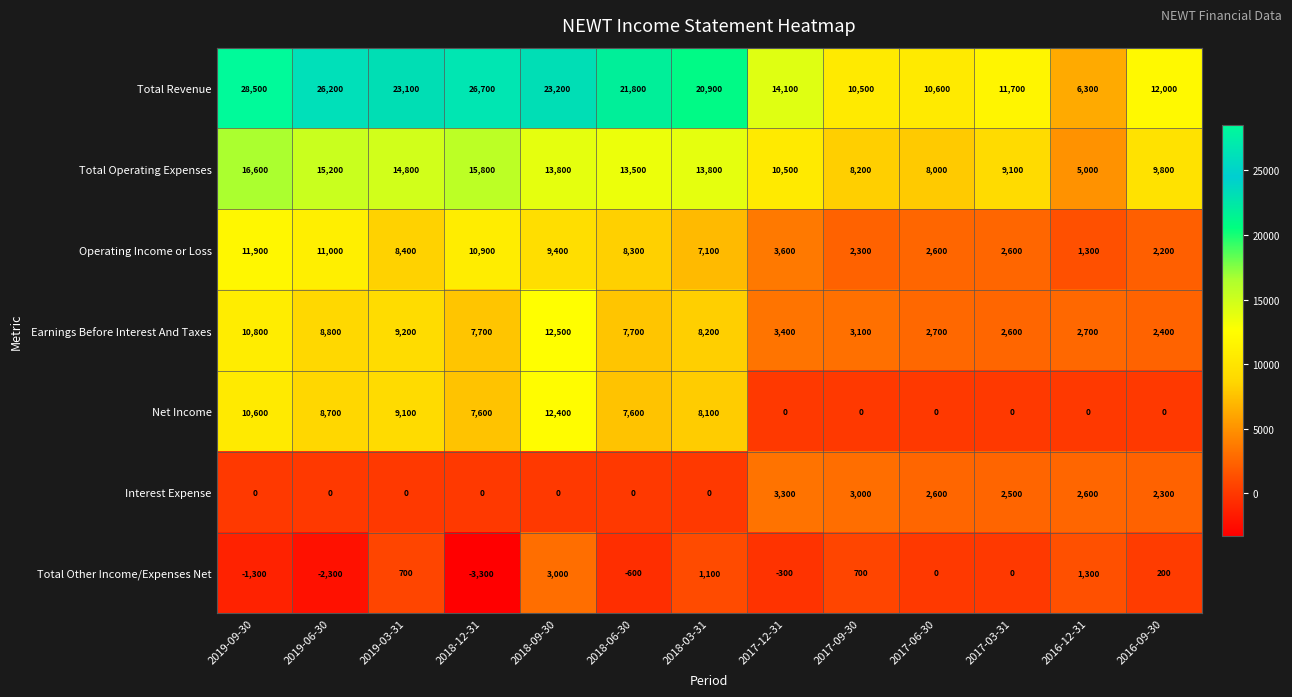

Which label corresponds to the smallest value in the chart?

2018-12-31